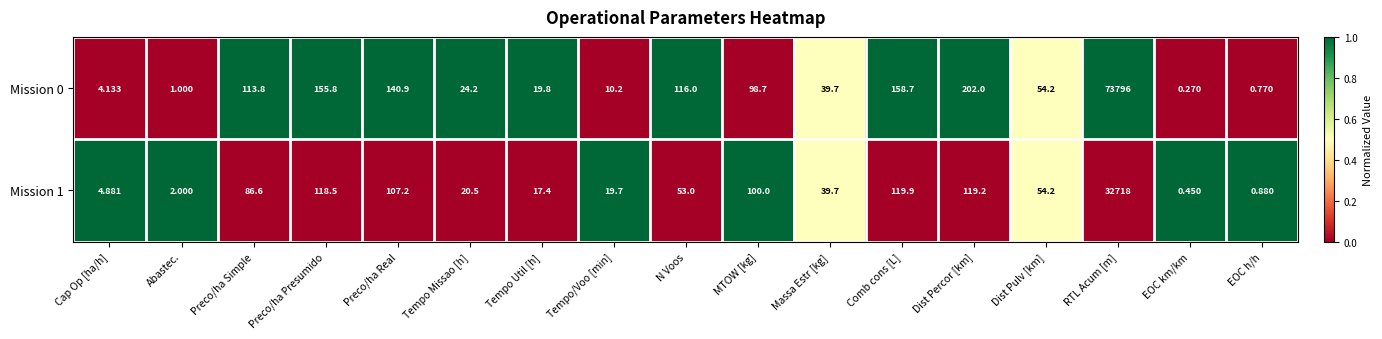

Which category has the highest value across all series?

RTL Acum [m]